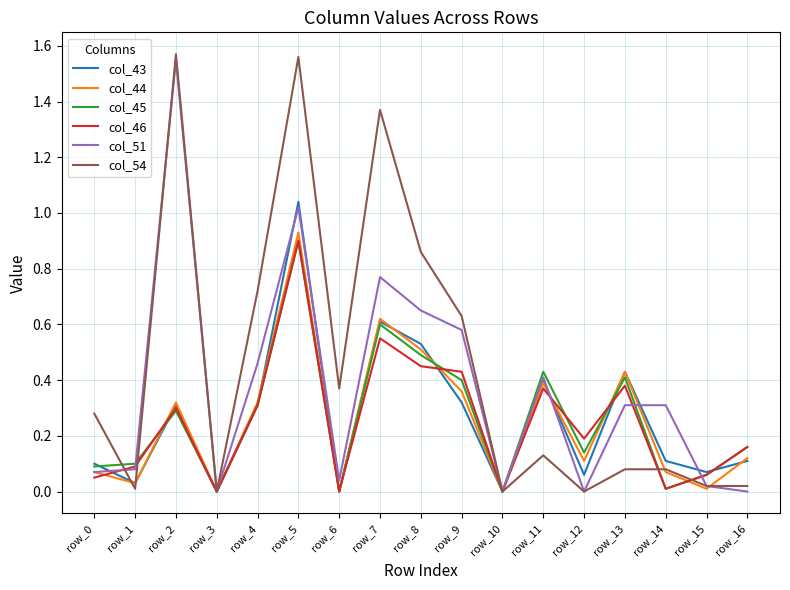

What is the total value across all series at row_8?

3.5